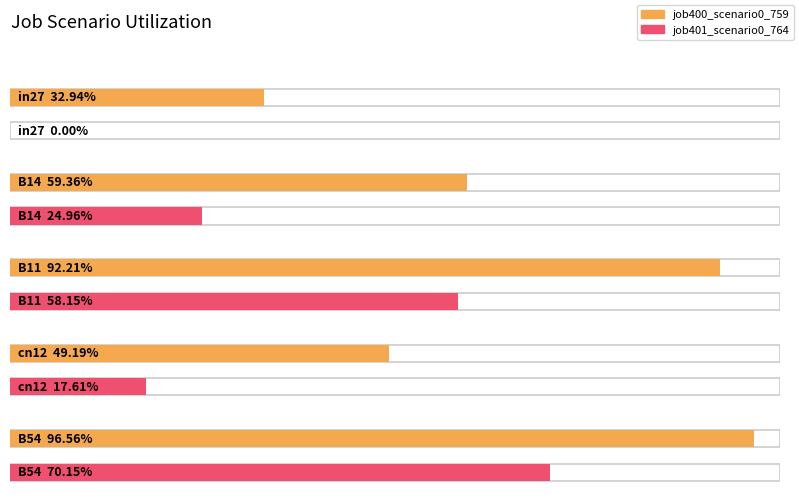

How many bars are there in each group?

2